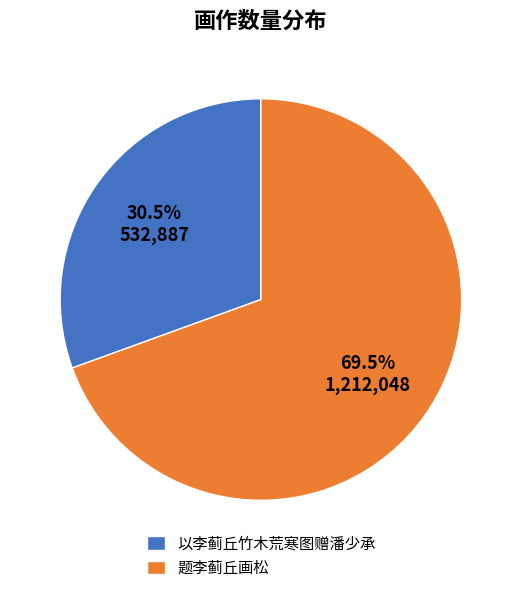

Which category has the biggest portion of the pie?

题李蓟丘画松